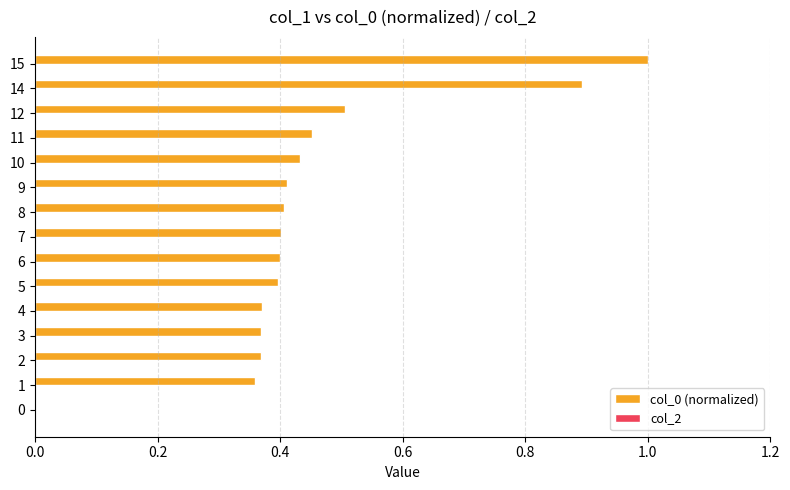

What is the sum of the values at 1 and 14?

1.3